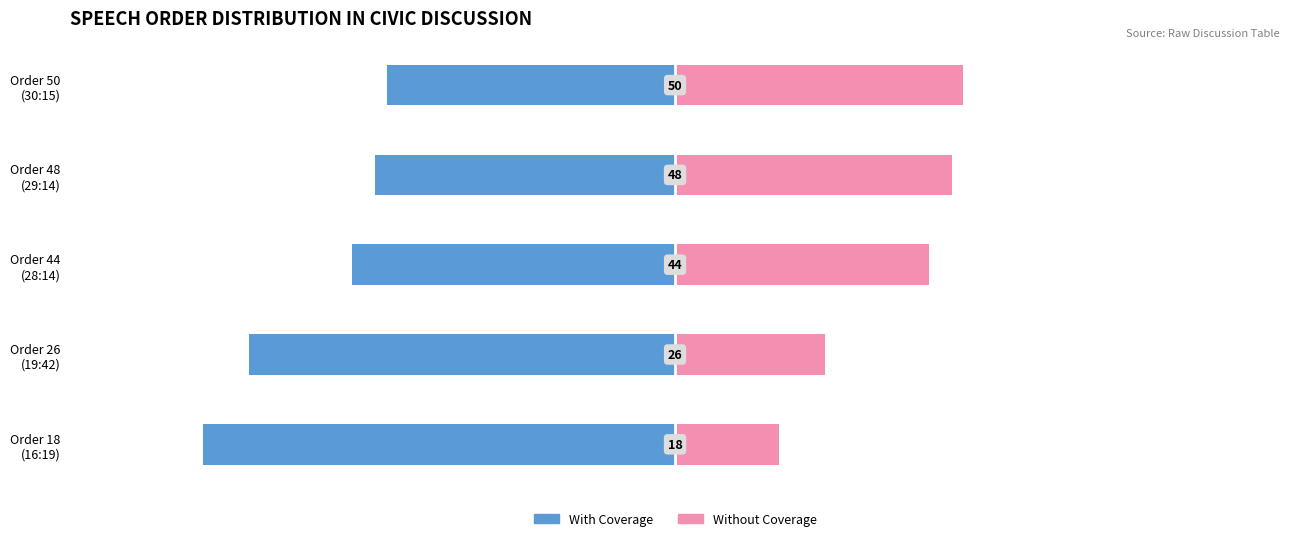

Reading left to right, list all the values displayed in this chart.

With Coverage: -82	-74	-56	-52	-50
Without Coverage: 18	26	44	48	50